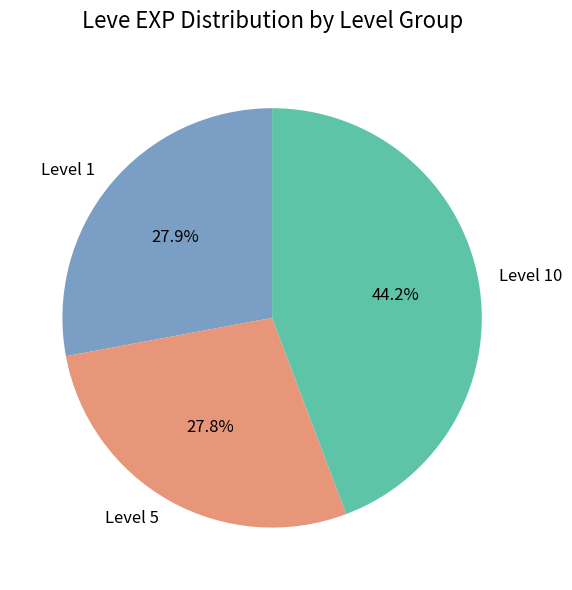

What portion of the pie excludes Level 5?

72.2%